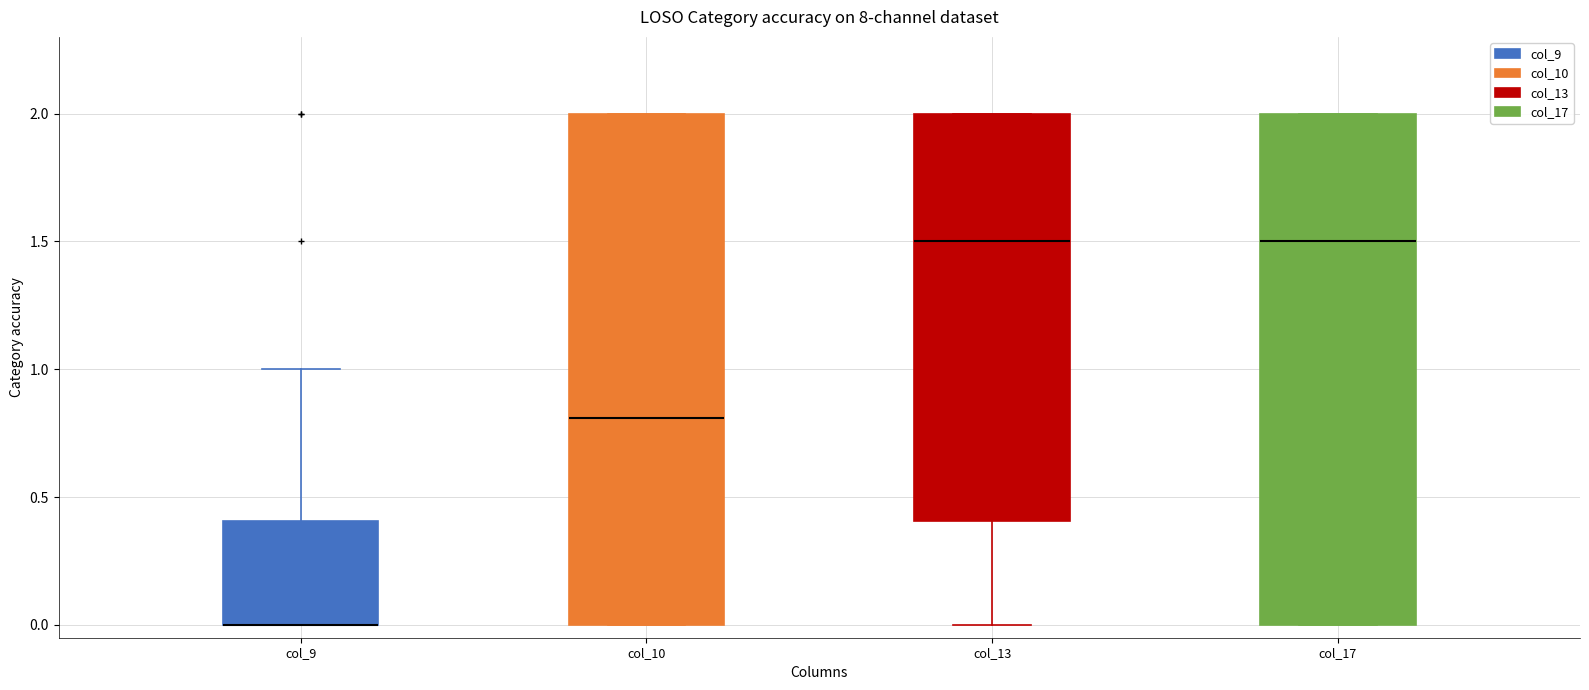

Reading left to right, transcribe this box plot: for each box, give where its median line is, the range the box spans, and where its two whiskers end, as read against the y-axis. The values are not printed on the chart, so give them approximately, as read against the axis.

col_9: median 0.0 (drawn on the box's lower edge), box 0.0 to 0.4, whiskers 0.0 to 1.0
col_10: median 0.8, box 0.0 to 2.0, whiskers 0.0 to 2.0
col_13: median 1.5, box 0.4 to 2.0, whiskers 0.0 to 2.0
col_17: median 1.5, box 0.0 to 2.0, whiskers 0.0 to 2.0